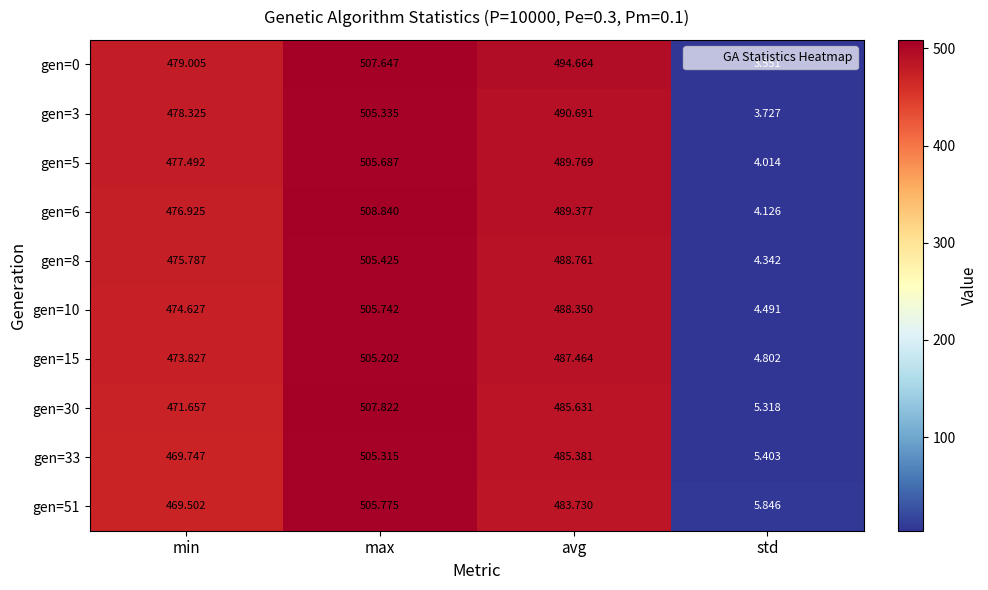

Which series has the widest spread of values?

gen=6